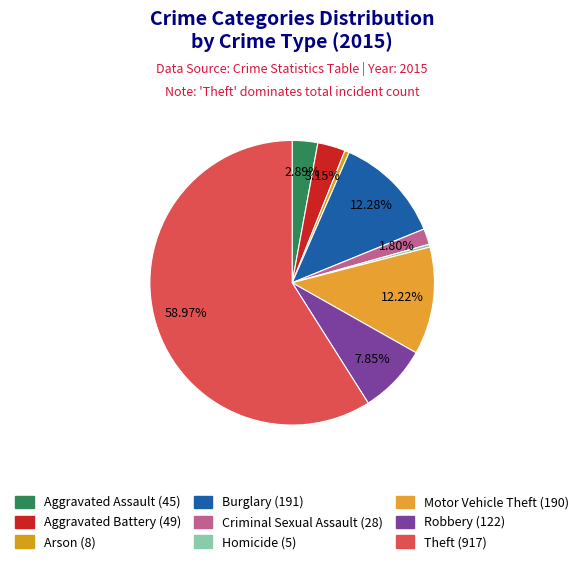

Is it true that Homicide is 1% of the pie?

False